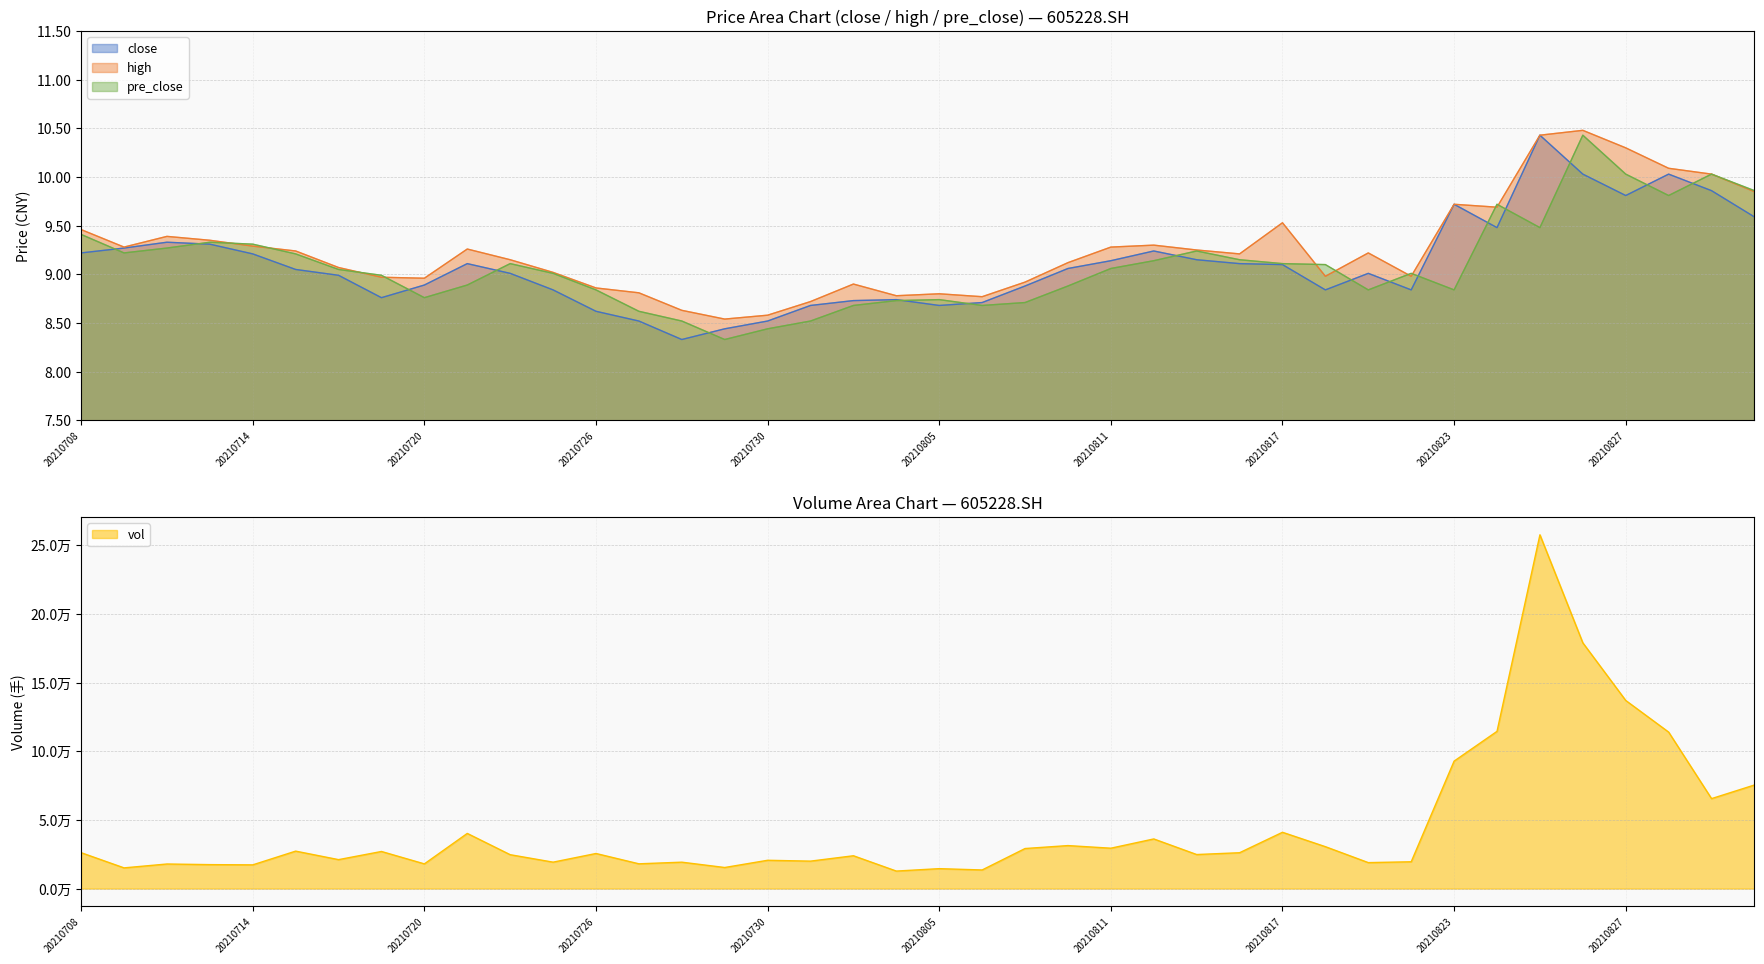

Reading left to right, transcribe all the data shown in this chart.

close: 20210708=9.2	20210709=9.3	20210712=9.3	20210713=9.3	20210714=9.2	20210715=9.1	20210716=9.0	20210719=8.8	20210720=8.9	20210721=9.1	20210722=9.0	20210723=8.8	20210726=8.6	20210727=8.5	20210728=8.3	20210729=8.4	20210730=8.5	20210802=8.7	20210803=8.7	20210804=8.7	20210805=8.7	20210806=8.7	20210809=8.9	20210810=9.1	20210811=9.1	20210812=9.2	20210813=9.2	20210816=9.1	20210817=9.1	20210818=8.8	20210819=9.0	20210820=8.8	20210823=9.7	20210824=9.5	20210825=10.4	20210826=10.0	20210827=9.8	20210830=10.0	20210831=9.9	20210901=9.6
high: 20210708=9.5	20210709=9.3	20210712=9.4	20210713=9.3	20210714=9.3	20210715=9.2	20210716=9.1	20210719=9.0	20210720=9.0	20210721=9.3	20210722=9.2	20210723=9.0	20210726=8.9	20210727=8.8	20210728=8.6	20210729=8.5	20210730=8.6	20210802=8.7	20210803=8.9	20210804=8.8	20210805=8.8	20210806=8.8	20210809=8.9	20210810=9.1	20210811=9.3	20210812=9.3	20210813=9.2	20210816=9.2	20210817=9.5	20210818=9.0	20210819=9.2	20210820=9.0	20210823=9.7	20210824=9.7	20210825=10.4	20210826=10.5	20210827=10.3	20210830=10.1	20210831=10.0	20210901=9.8
pre_close: 20210708=9.4	20210709=9.2	20210712=9.3	20210713=9.3	20210714=9.3	20210715=9.2	20210716=9.1	20210719=9.0	20210720=8.8	20210721=8.9	20210722=9.1	20210723=9.0	20210726=8.8	20210727=8.6	20210728=8.5	20210729=8.3	20210730=8.4	20210802=8.5	20210803=8.7	20210804=8.7	20210805=8.7	20210806=8.7	20210809=8.7	20210810=8.9	20210811=9.1	20210812=9.1	20210813=9.2	20210816=9.2	20210817=9.1	20210818=9.1	20210819=8.8	20210820=9.0	20210823=8.8	20210824=9.7	20210825=9.5	20210826=10.4	20210827=10.0	20210830=9.8	20210831=10.0	20210901=9.9
vol: 20210708=26153.4	20210709=15089.2	20210712=17907.7	20210713=17450.8	20210714=17283.2	20210715=27287.2	20210716=21092.2	20210719=27030.7	20210720=17995.8	20210721=40183.8	20210722=24686.1	20210723=19252.0	20210726=25560.8	20210727=18046.1	20210728=19239.4	20210729=15357.0	20210730=20619.5	20210802=19997.7	20210803=23916.8	20210804=12758.0	20210805=14521.6	20210806=13566.0	20210809=29182.3	20210810=31322.3	20210811=29416.0	20210812=36162.5	20210813=24803.2	20210816=26119.4	20210817=41012.5	20210818=30526.5	20210819=18919.0	20210820=19530.5	20210823=92853.7	20210824=114531.4	20210825=257716.8	20210826=179024.2	20210827=137036.7	20210830=113994.0	20210831=65530.8	20210901=75456.5